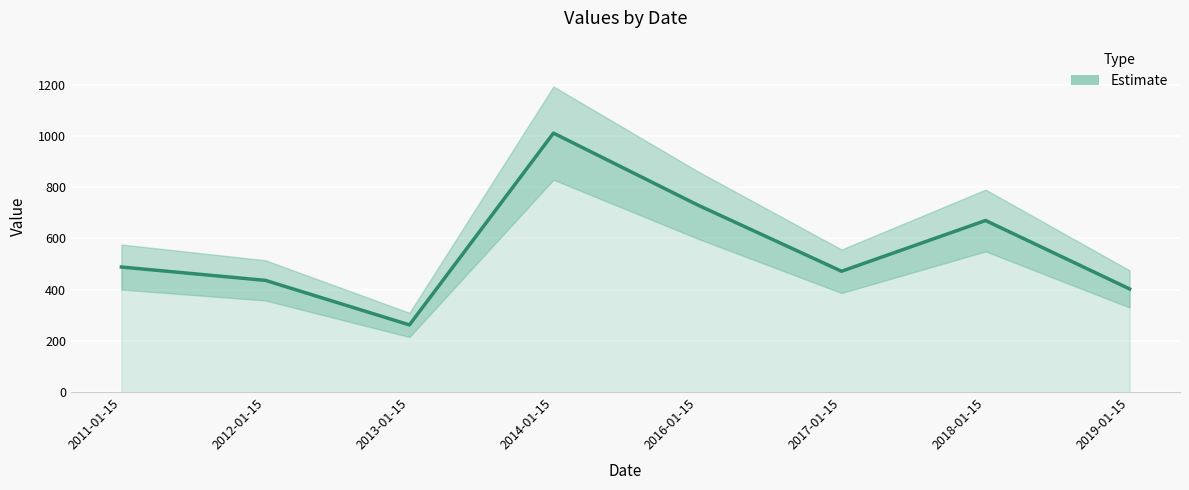

Does the chart display data point markers on the line(s)?

No